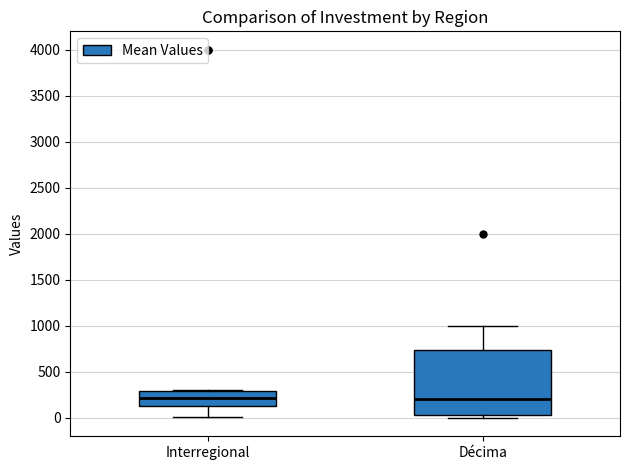

Reading left to right, read every box against the y-axis: the position of its median line, the range the box covers, and the ends of its whiskers. The values are not printed on the chart, so give them approximately, as read against the axis.

Interregional: median 200, box 150 to 300, whiskers 0 to 300
Décima: median 200, box 50 to 750, whiskers 0 to 1000